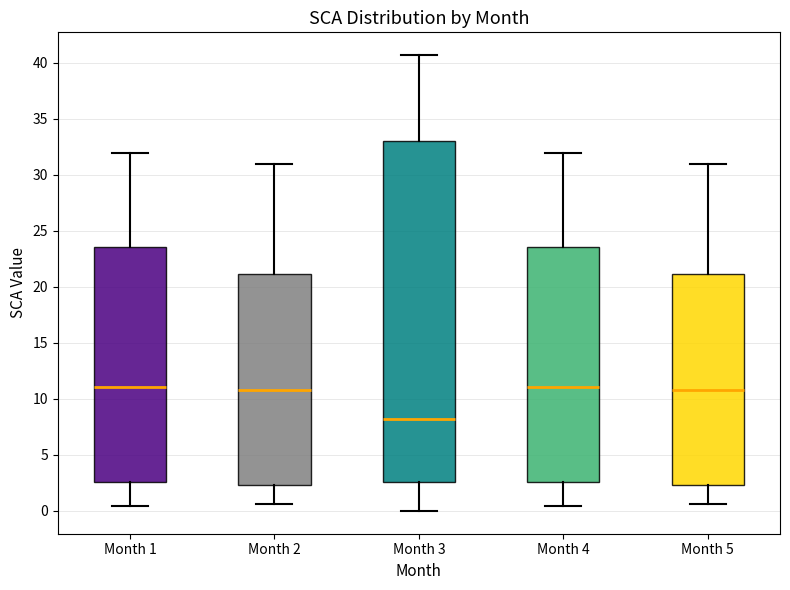

Reading left to right, read every box against the y-axis: the position of its median line, the range the box covers, and the ends of its whiskers. The values are not printed on the chart, so give them approximately, as read against the axis.

Month 1: median 11.0, box 2.5 to 23.5, whiskers 0.5 to 32.0
Month 2: median 11.0, box 2.5 to 21.0, whiskers 0.5 to 31.0
Month 3: median 8.0, box 2.5 to 33.0, whiskers 0.0 to 40.5
Month 4: median 11.0, box 2.5 to 23.5, whiskers 0.5 to 32.0
Month 5: median 11.0, box 2.5 to 21.0, whiskers 0.5 to 31.0